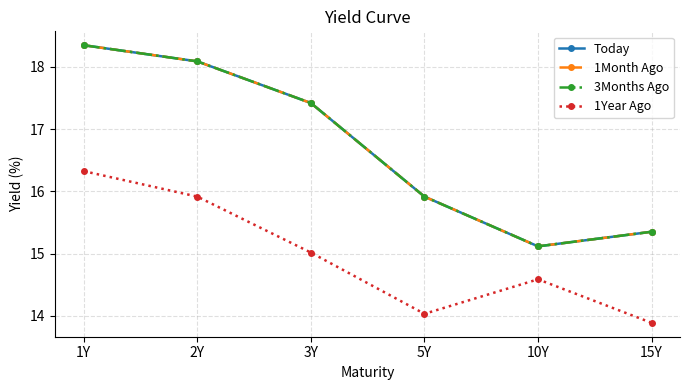

Is this an area chart (filled region under the line)?

No